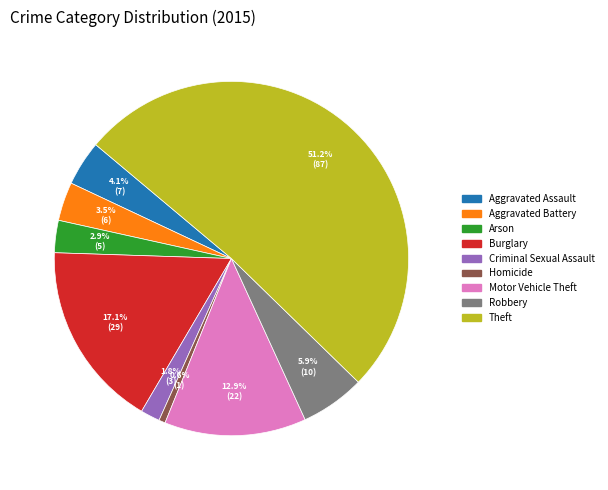

Which category has the smallest portion of the pie?

Homicide